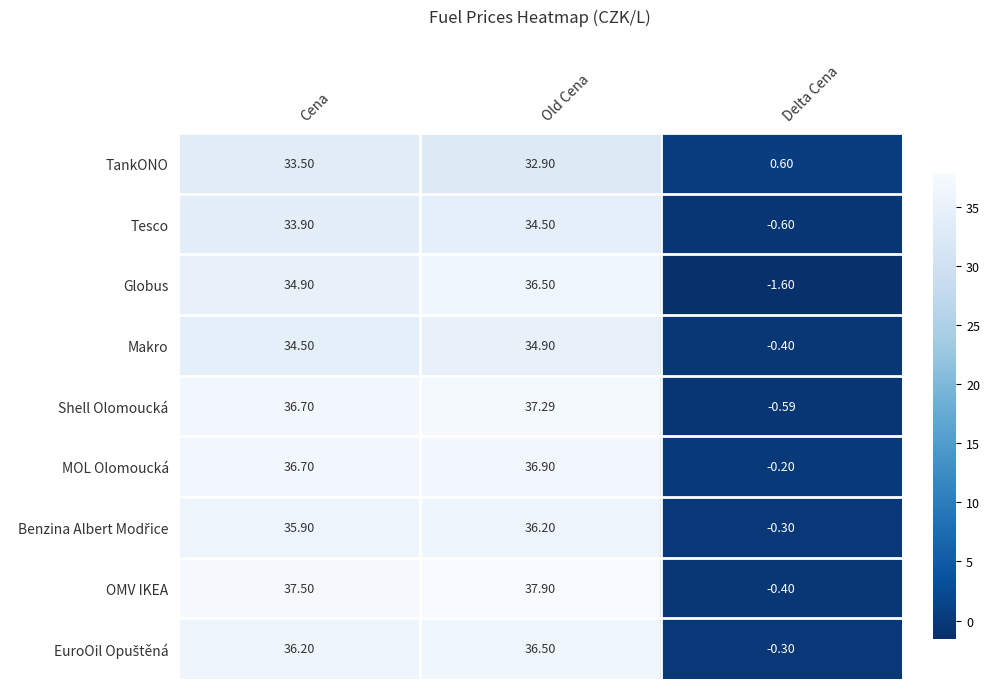

Where is TankONO nearest to the value 17?

Old Cena